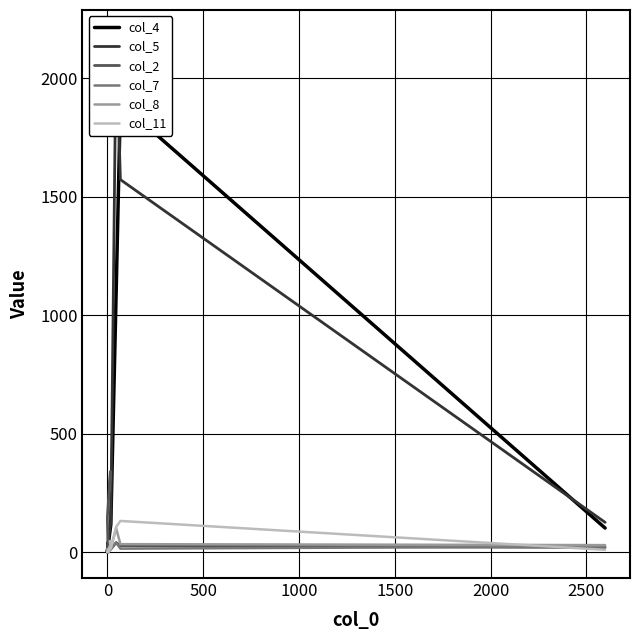

Is it true that col_7 equals 19 at 3000?

False